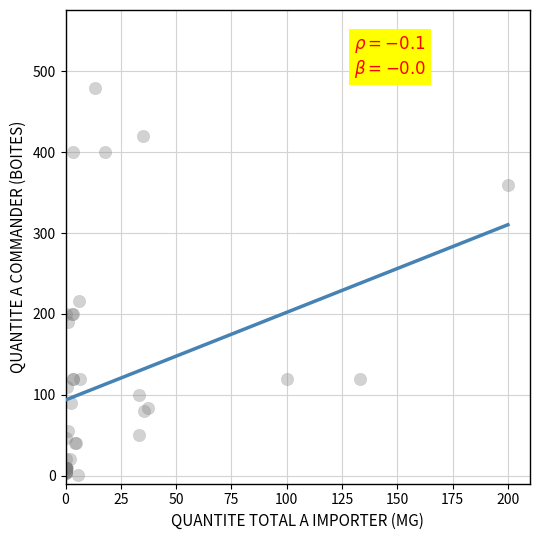

What Y value in the scatter plot is closest to 240?

216